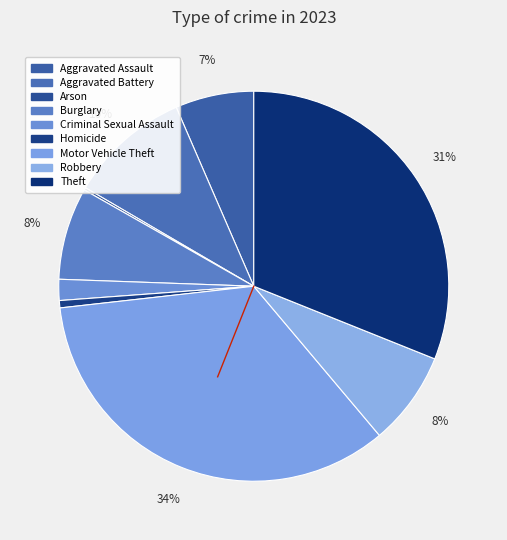

Is it true that Theft is 23% of the pie?

False